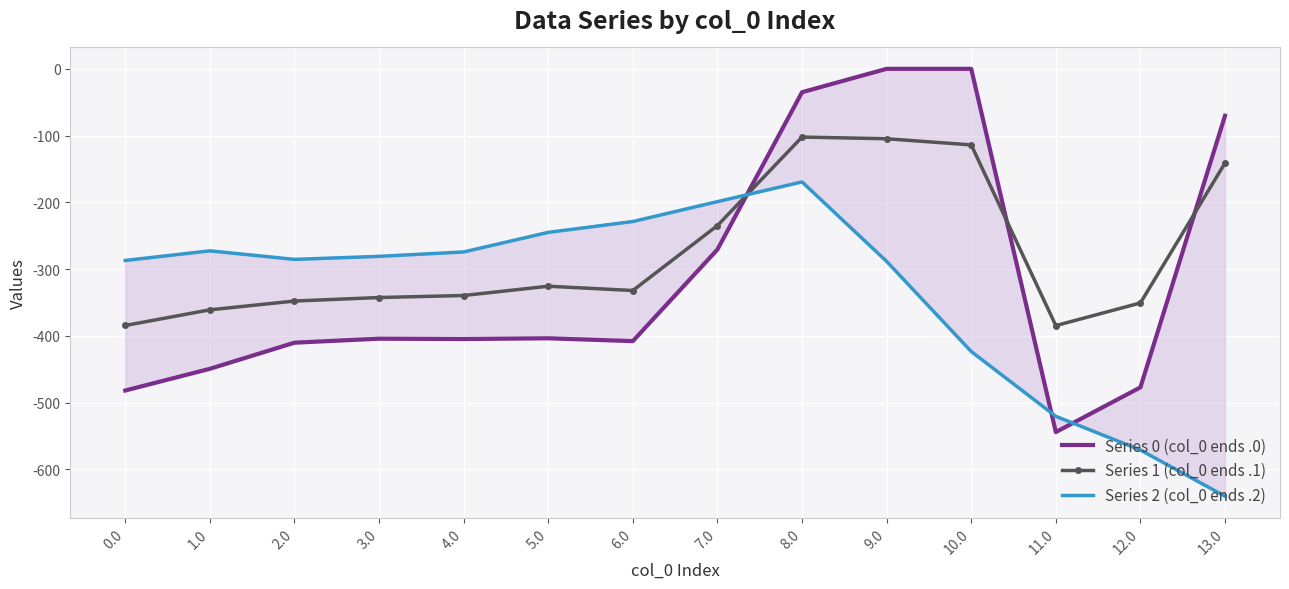

Rank the series by their maximum value, from lowest to highest.

Series 2 (col_0 ends .2), Series 1 (col_0 ends .1), Series 0 (col_0 ends .0)